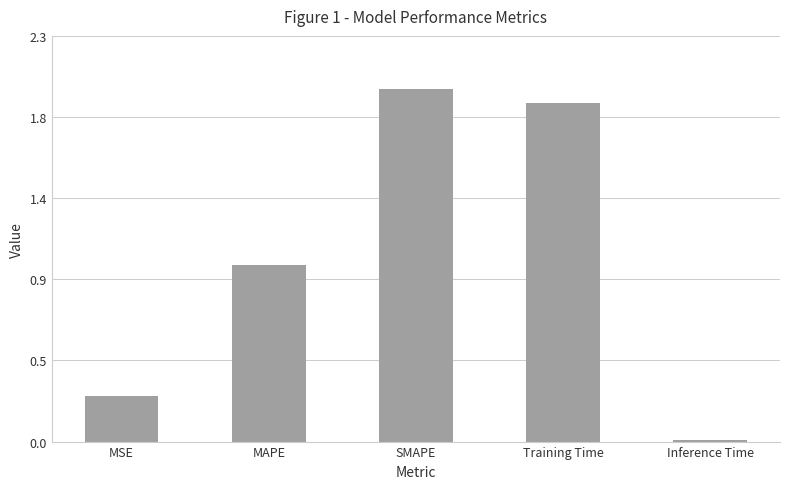

What is the label of the 3rd bar from the left?

SMAPE